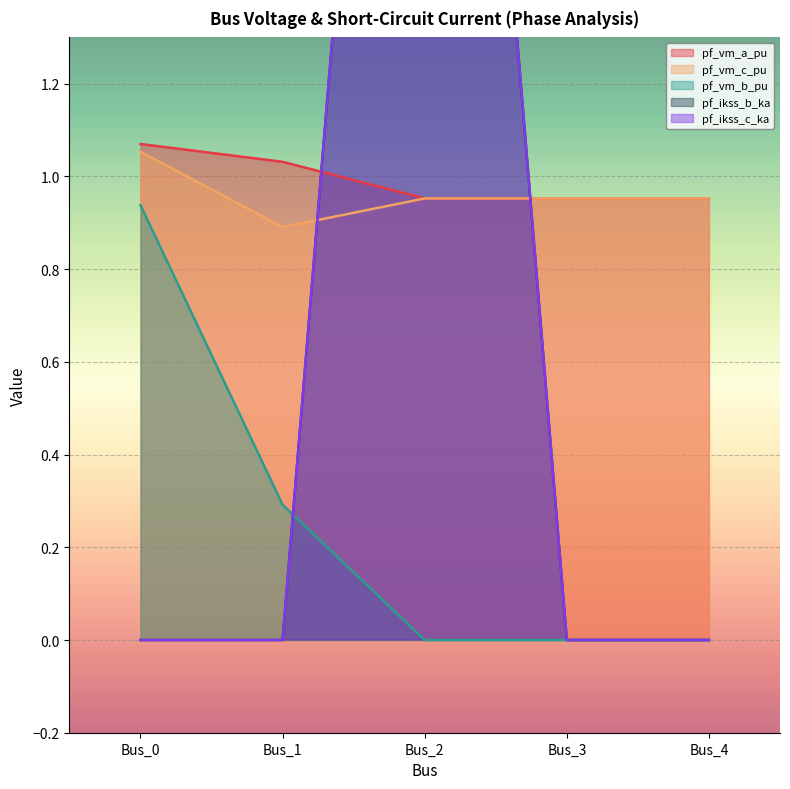

Reading left to right, list all the values displayed in this chart.

pf_vm_a_pu: Bus_0=1.1	Bus_1=1.0	Bus_2=1.0	Bus_3=1.0	Bus_4=1.0
pf_vm_c_pu: Bus_0=1.1	Bus_1=0.9	Bus_2=1.0	Bus_3=1.0	Bus_4=1.0
pf_vm_b_pu: Bus_0=0.9	Bus_1=0.3	Bus_2=0.0	Bus_3=0.0	Bus_4=0.0
pf_ikss_b_ka: Bus_0=0.0	Bus_1=0.0	Bus_2=3.7	Bus_3=0.0	Bus_4=0.0
pf_ikss_c_ka: Bus_0=0.0	Bus_1=0.0	Bus_2=3.7	Bus_3=0.0	Bus_4=0.0